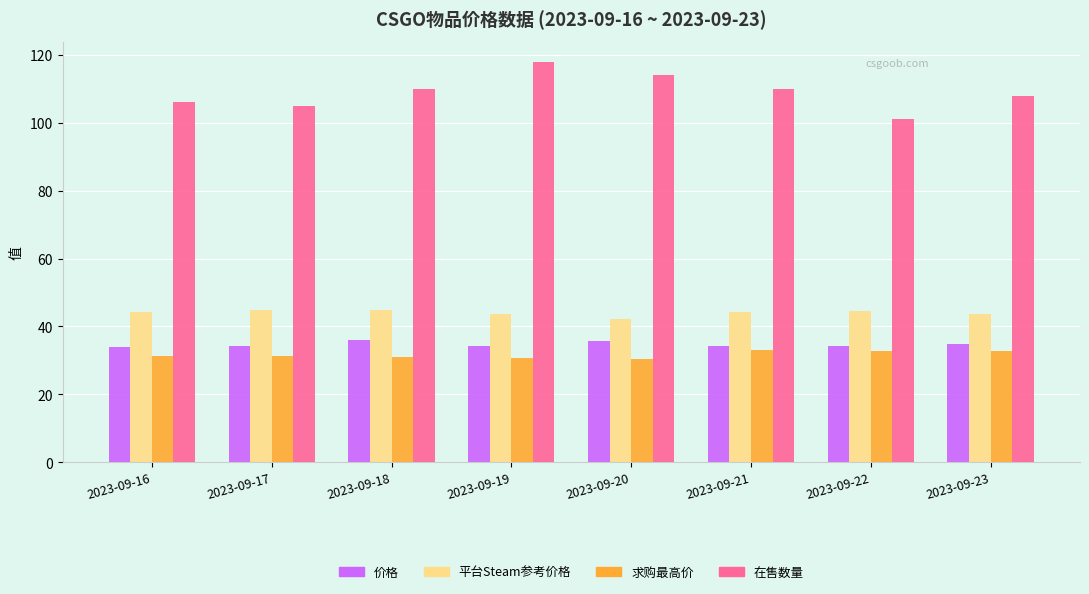

What is the value of the 平台Steam参考价格 bar at the 4th from the left?

43.6